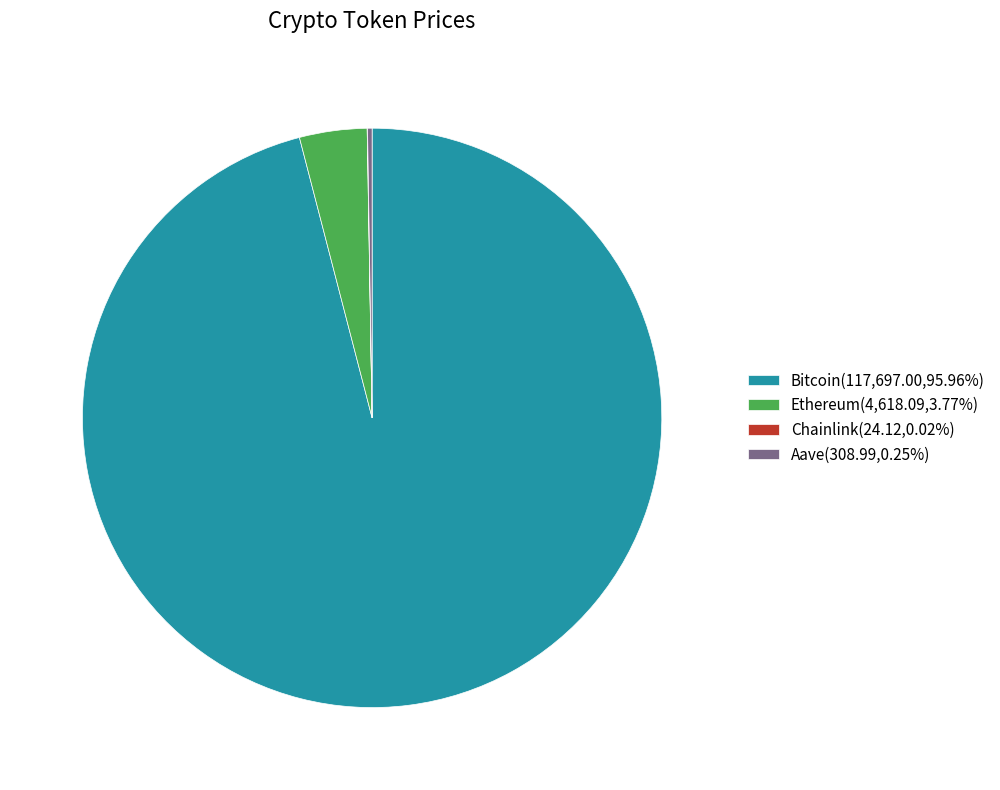

Does Bitcoin(117,697.00,95.96%) represent more than half of the total?

Yes